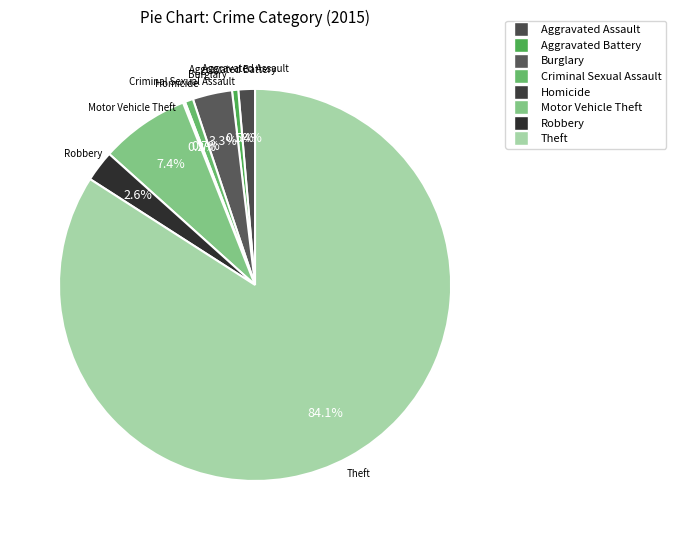

Is there a majority slice in this chart?

Yes